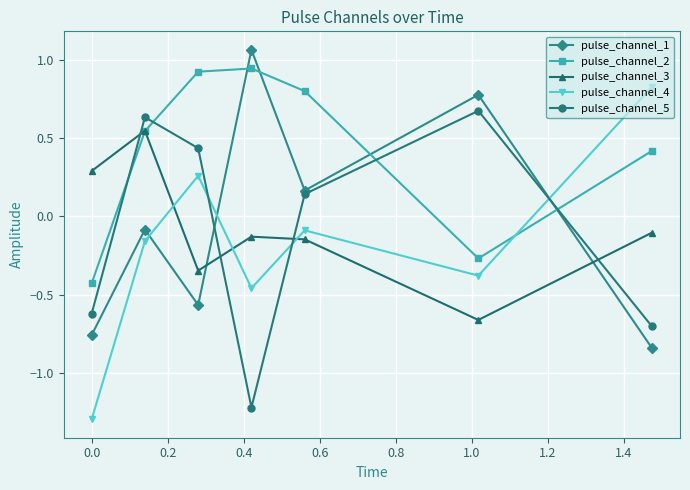

True or false: pulse_channel_1 and pulse_channel_3 intersect in this chart.

True